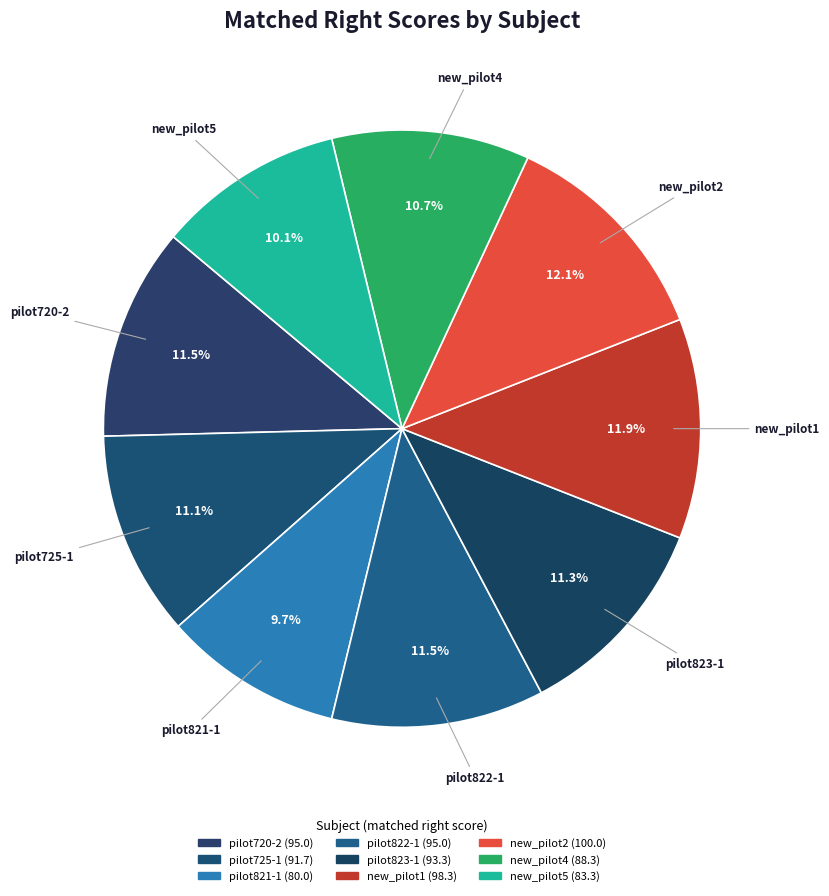

Is it true that new_pilot1 is 12% of the pie?

True